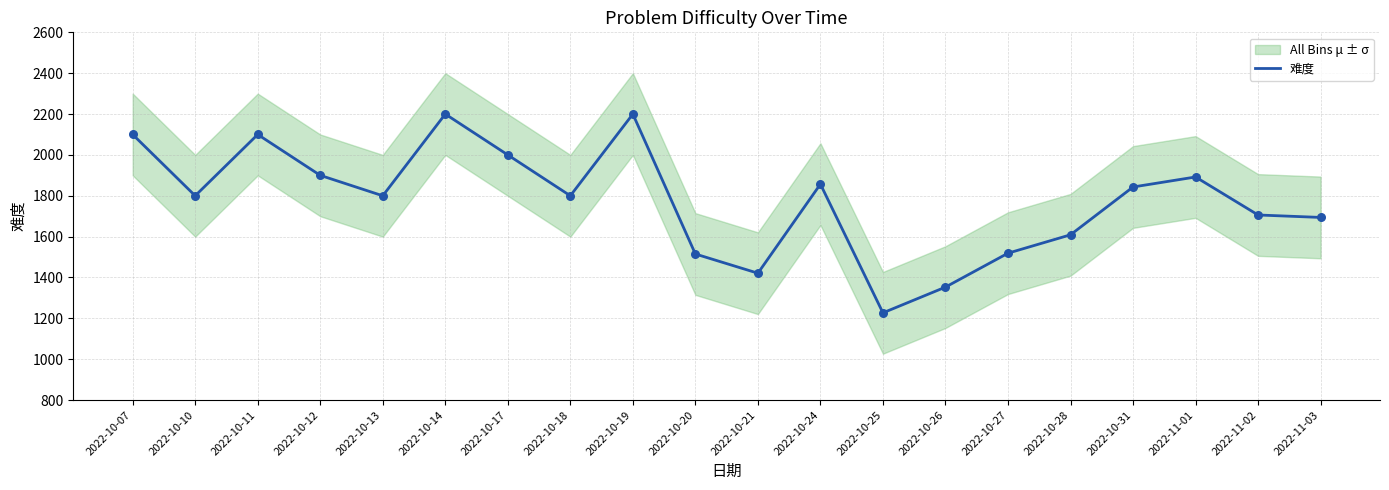

Which has a higher value, 2022-10-20 or 2022-10-17?

2022-10-17